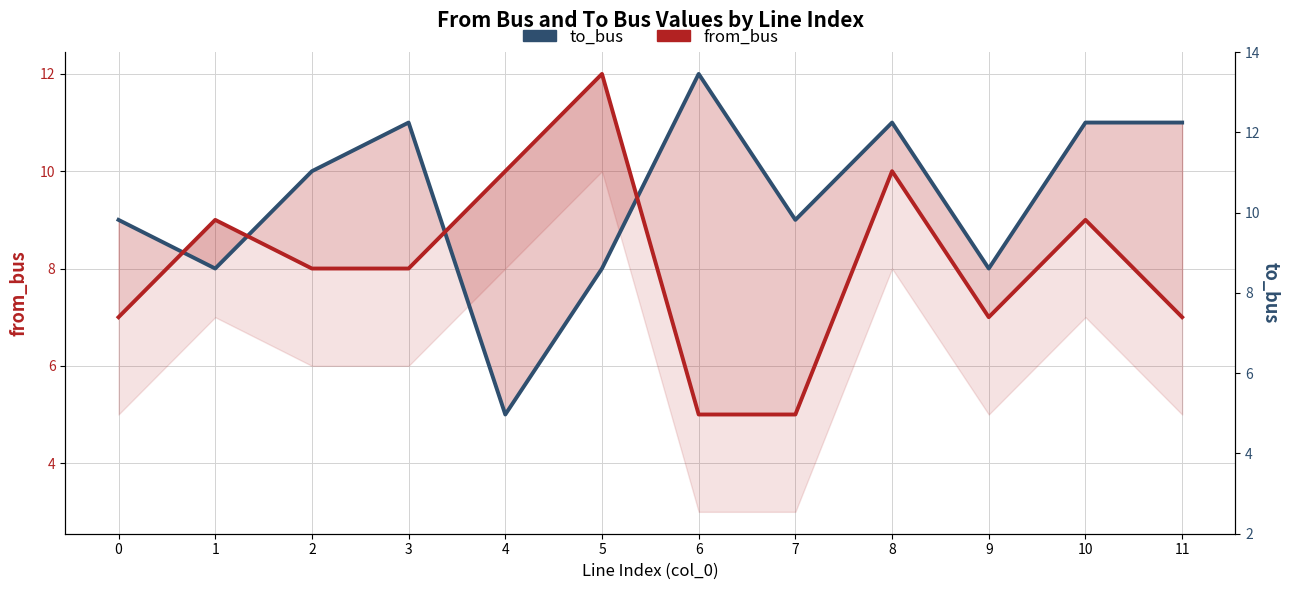

At how many categories does at least one series exceed 11?

2